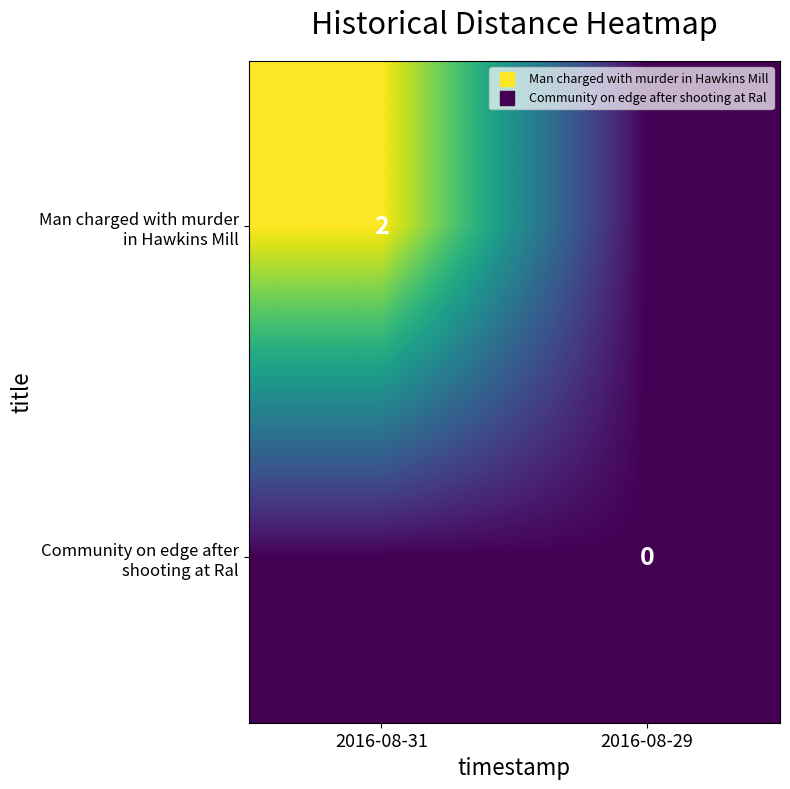

Is the value of Community on edge after shooting at Ral at 2016-08-29 greater than the value of Man charged with murder in Hawkins Mill at 2016-08-31?

No